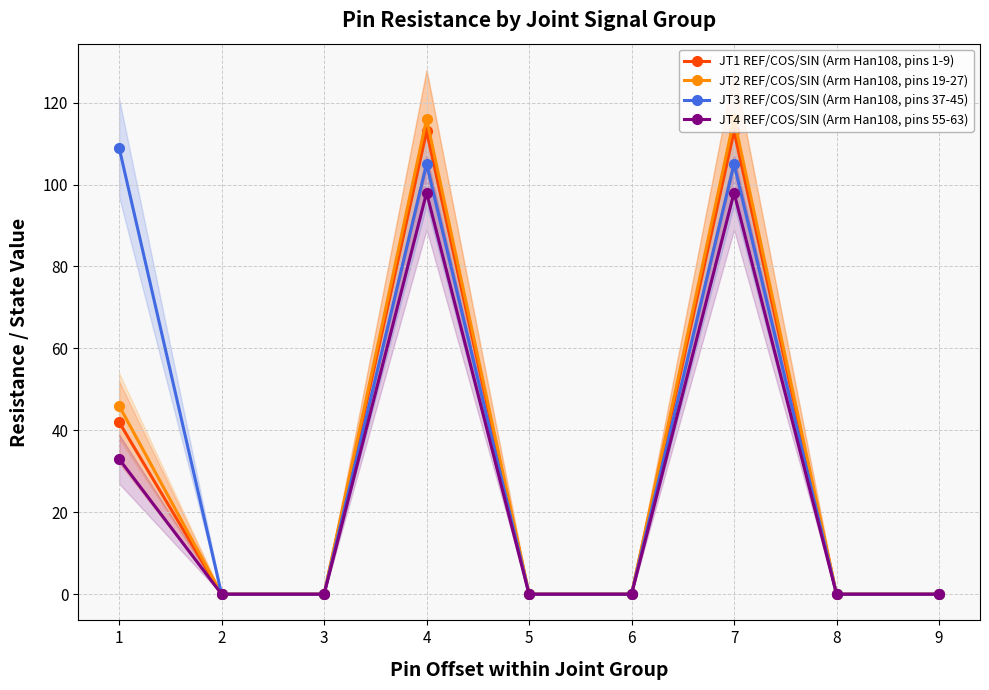

Reading right to left, extract all data points from this chart.

JT1 REF/COS/SIN (Arm Han108, pins 1-9): 9=0	8=0	7=113	6=0	5=0	4=113	3=0	2=0	1=42
JT2 REF/COS/SIN (Arm Han108, pins 19-27): 9=0	8=0	7=116	6=0	5=0	4=116	3=0	2=0	1=46
JT3 REF/COS/SIN (Arm Han108, pins 37-45): 9=0	8=0	7=105	6=0	5=0	4=105	3=0	2=0	1=109
JT4 REF/COS/SIN (Arm Han108, pins 55-63): 9=0	8=0	7=98	6=0	5=0	4=98	3=0	2=0	1=33